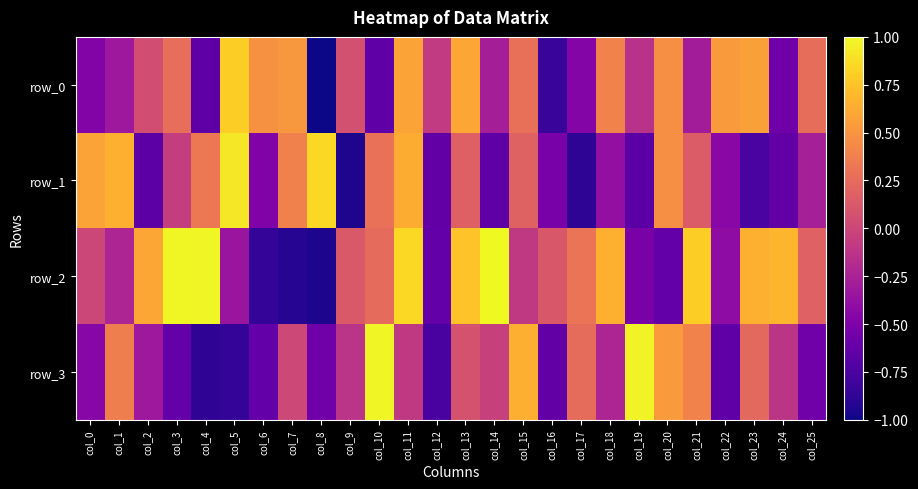

At which label does row_2 reach its peak?

col_14